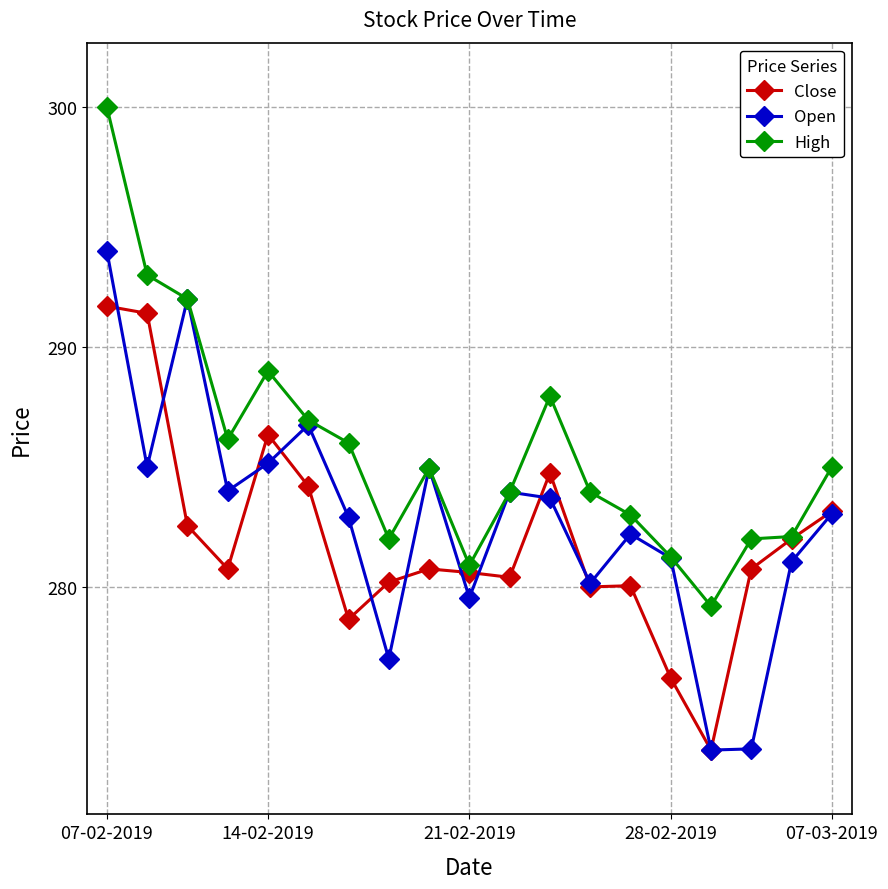

List the series in order of their peak value, lowest first.

Close, Open, High